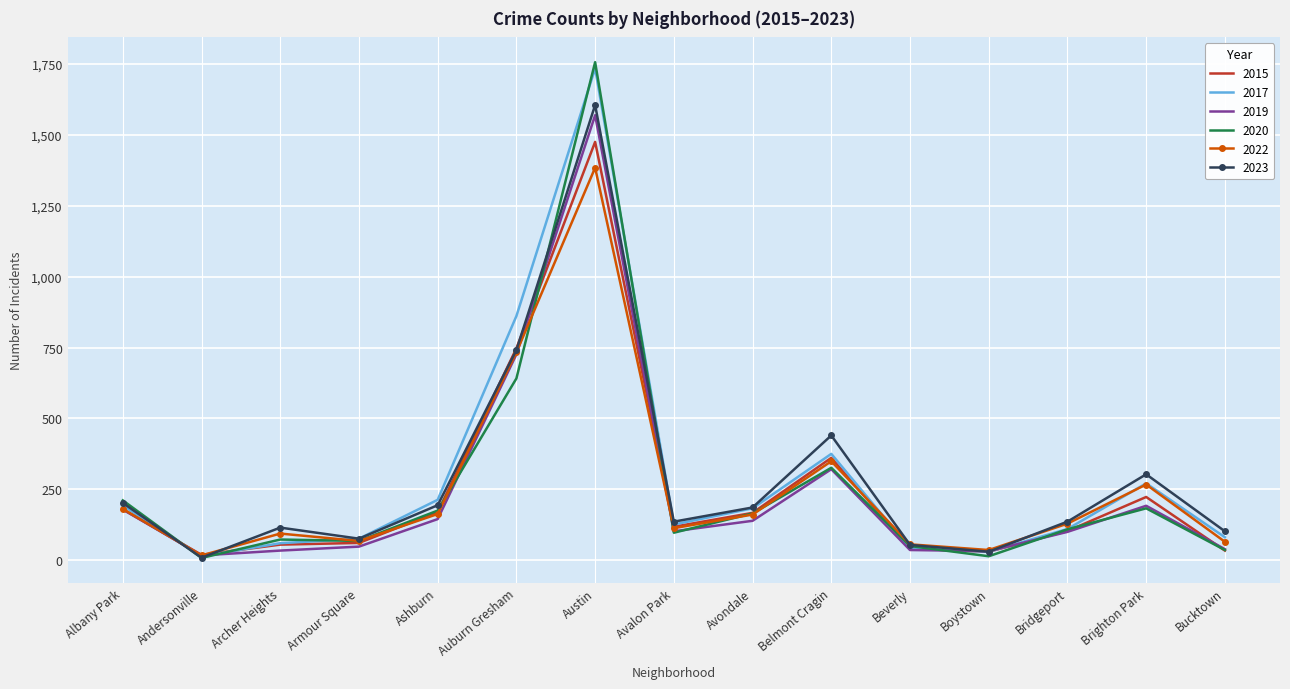

Is it true that 2017 equals 81 at Bucktown?

True